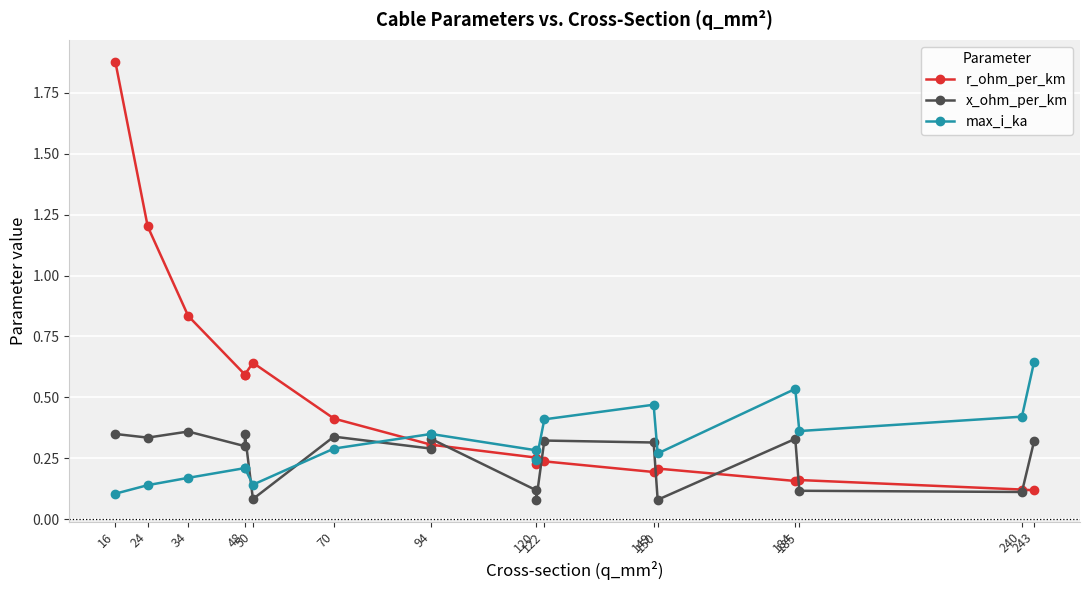

What is the value of the x_ohm_per_km point at the 11th from the left?

0.1